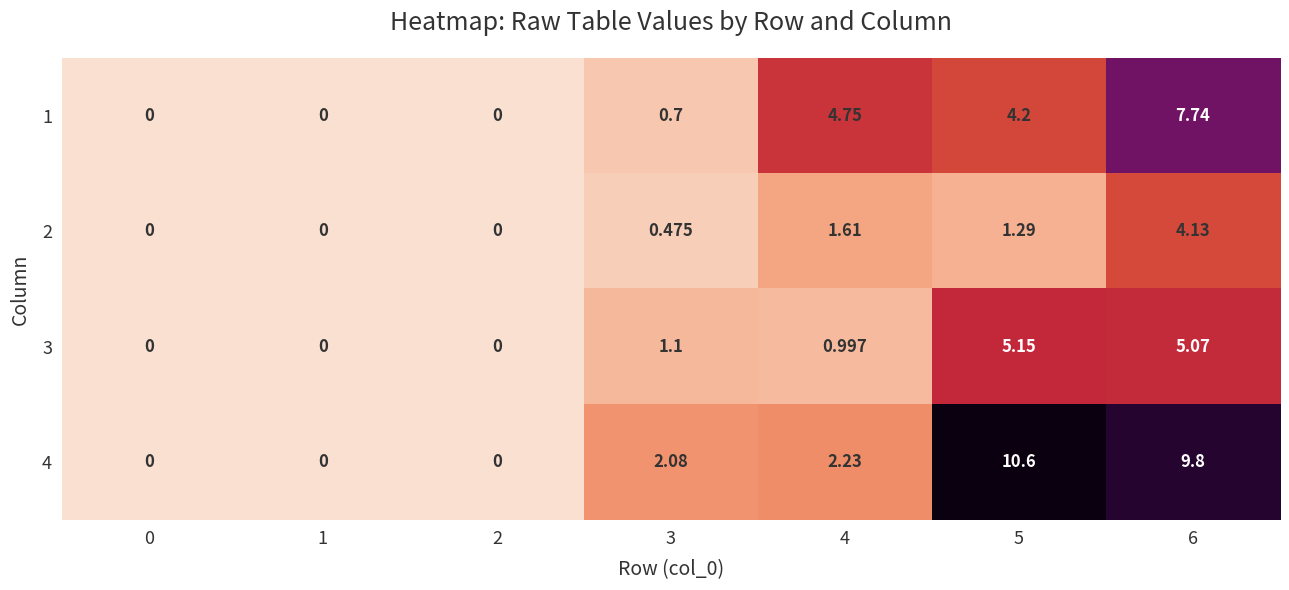

Which series has the largest total across all categories?

4